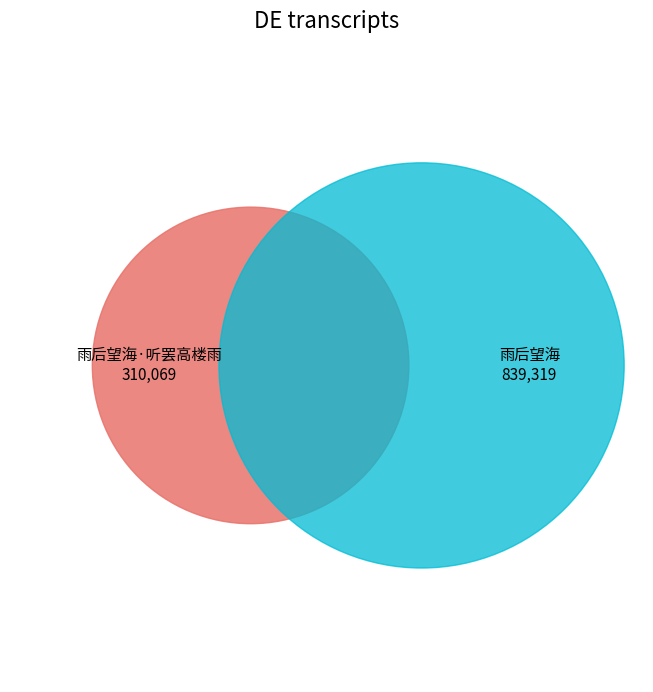

Count the number of slices in the pie.

2